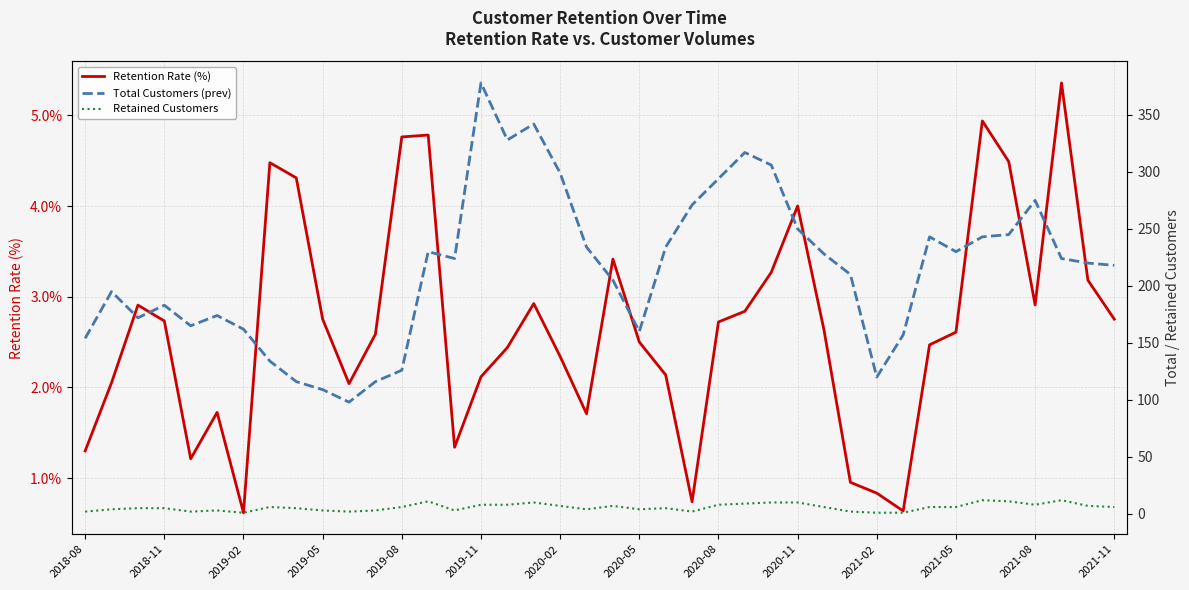

What is the spread (max minus min) of values at 25?

314.2